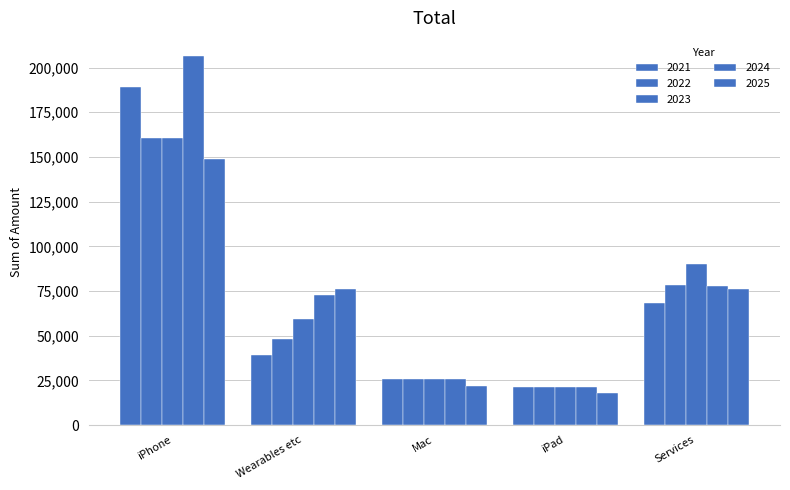

What is the approximate value of 2024 at iPad?

21280.0